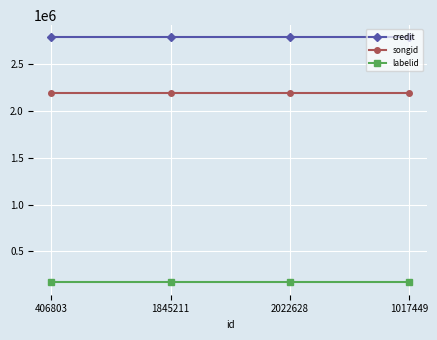

True or false: credit has more than 2 points higher than both neighbors.

False